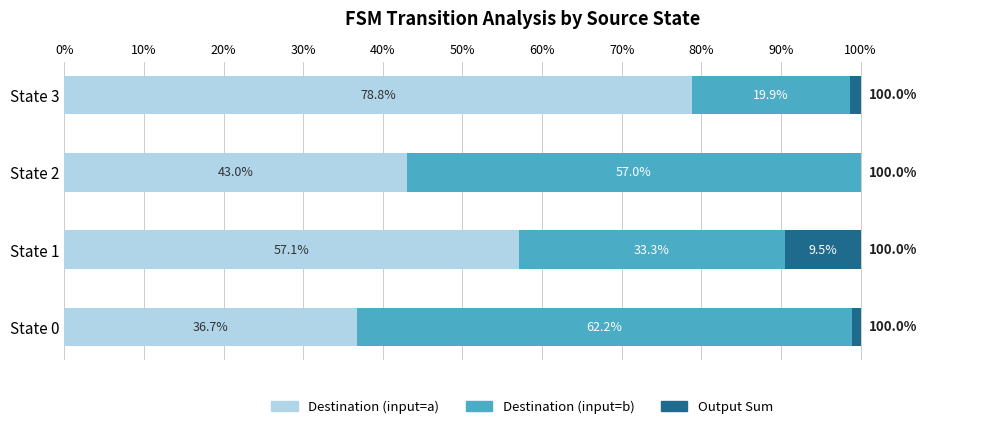

At which label does Destination (input=a) reach its peak?

State 3